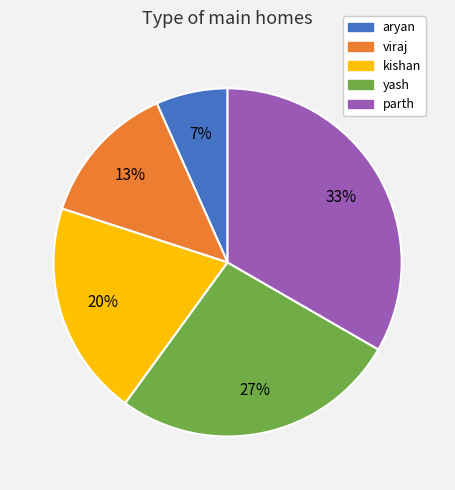

How many segments does this pie chart have?

5